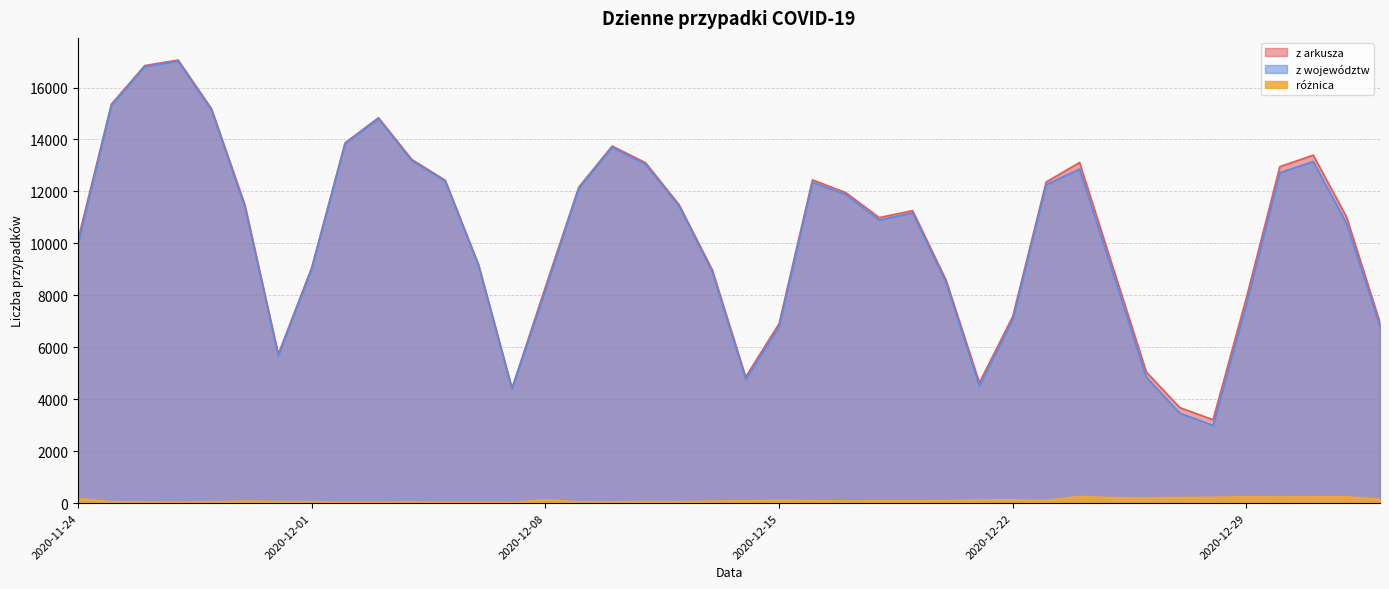

In z województw, how many points are higher than both neighbors (excluding endpoints)?

7